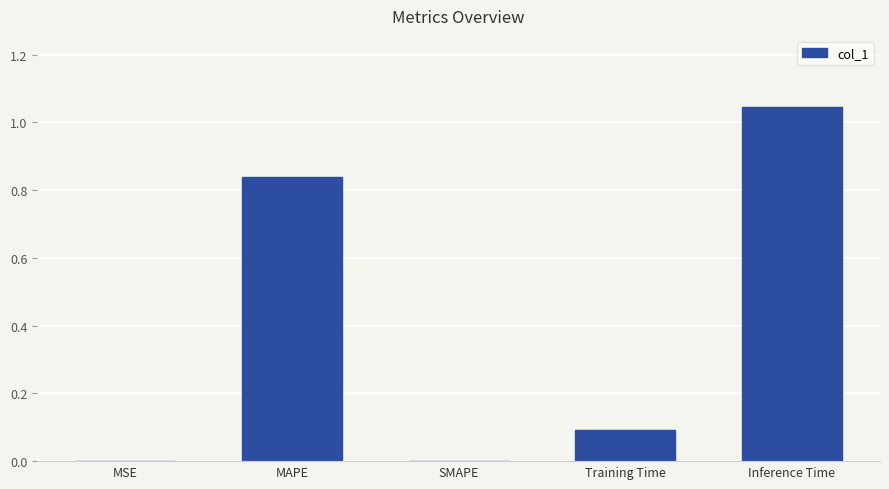

Is it true that the value at MSE is 0.0?

True